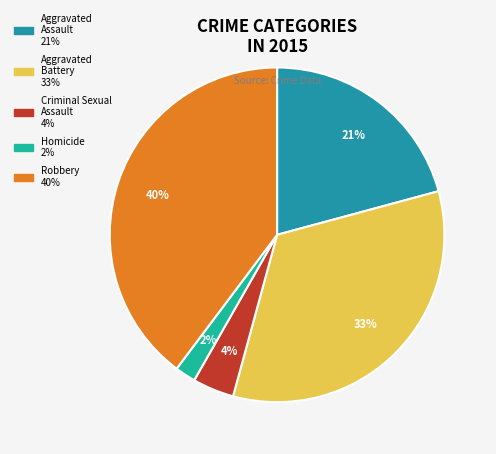

Count the number of slices in the pie.

5